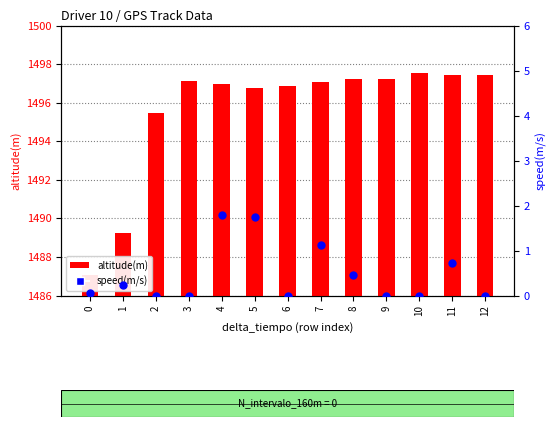

Is the value of altitude(m) at 12 greater than the value of speed(m/s) at 3?

Yes